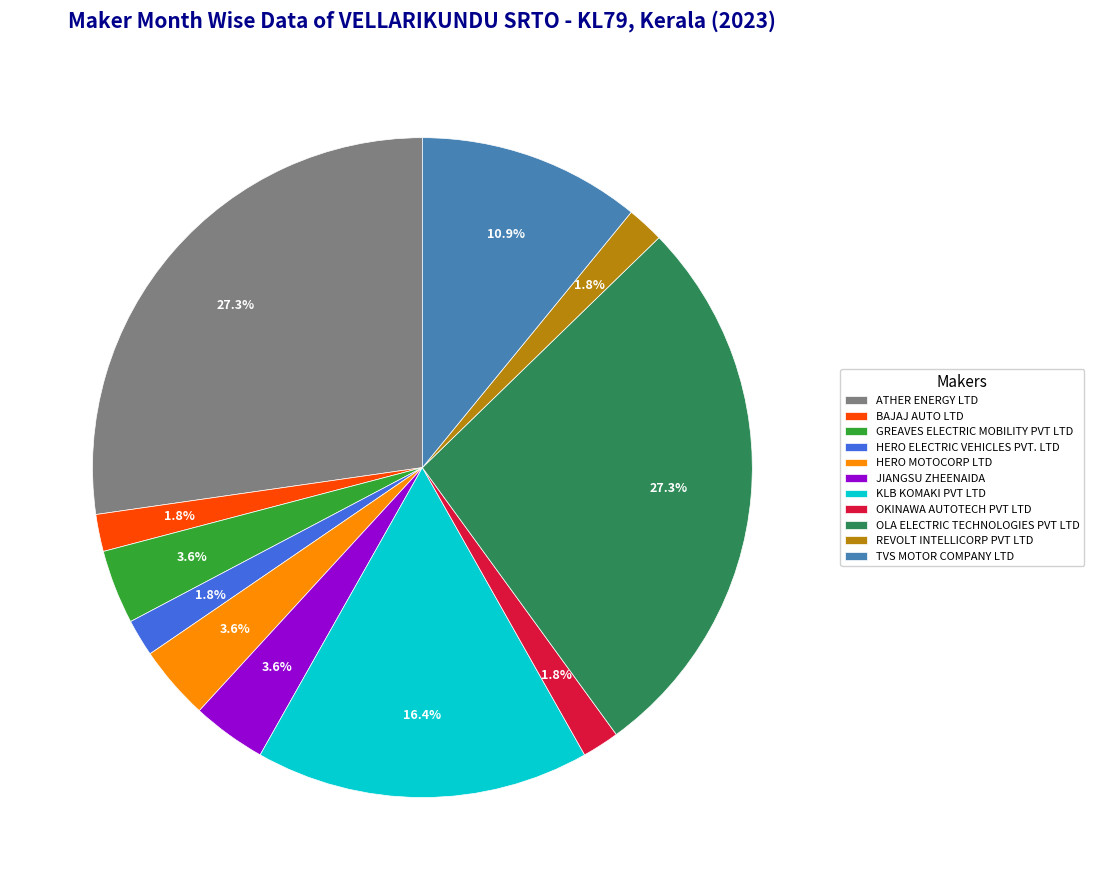

Is OLA ELECTRIC TECHNOLOGIES PVT LTD the majority of the pie?

No